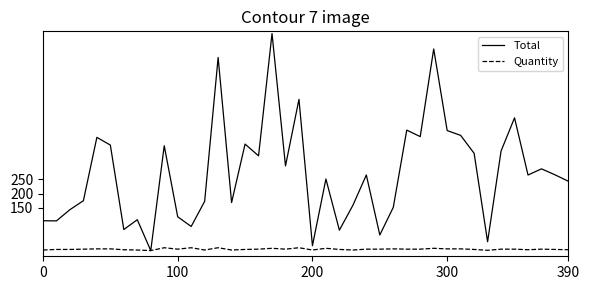

Which series has the widest spread of values?

Total